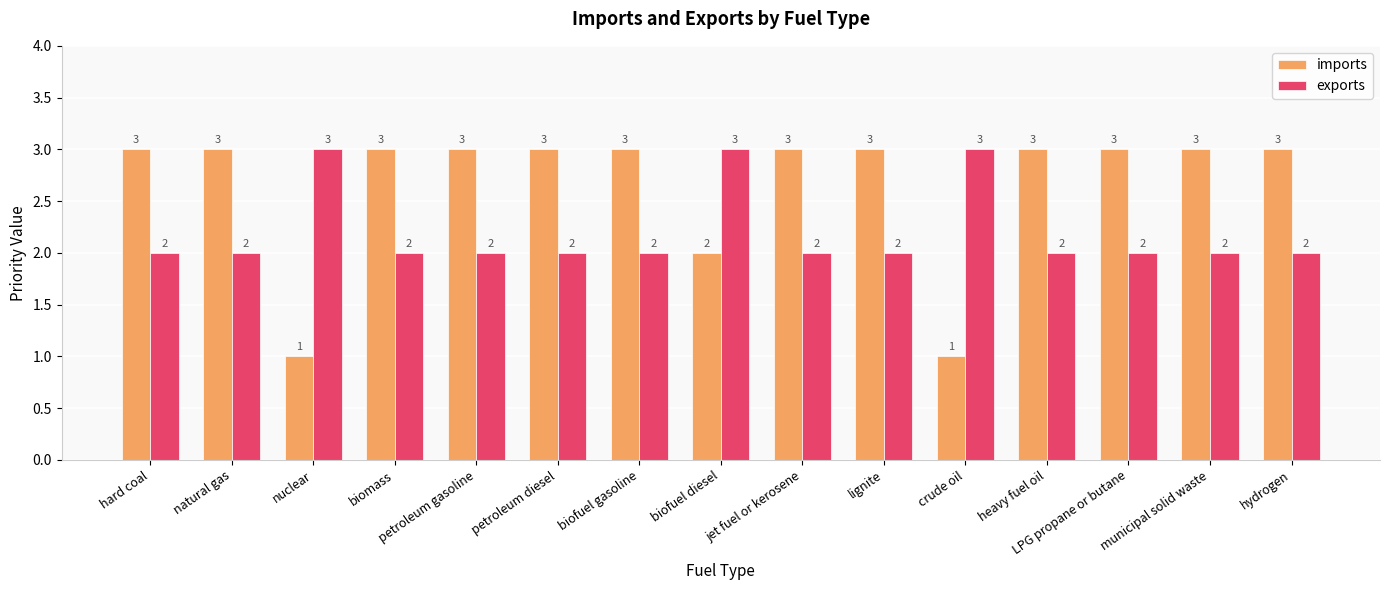

What is the label of the 12th bar from the left?

heavy fuel oil